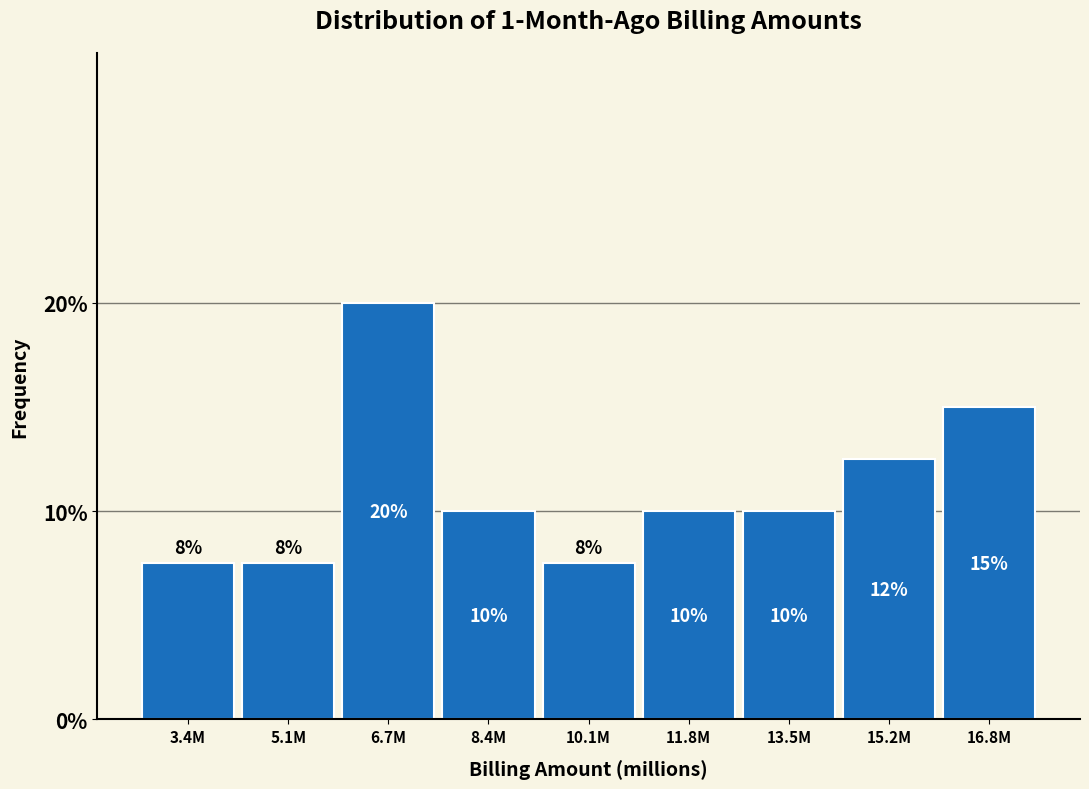

What is the minimum value shown in the chart?

7.5